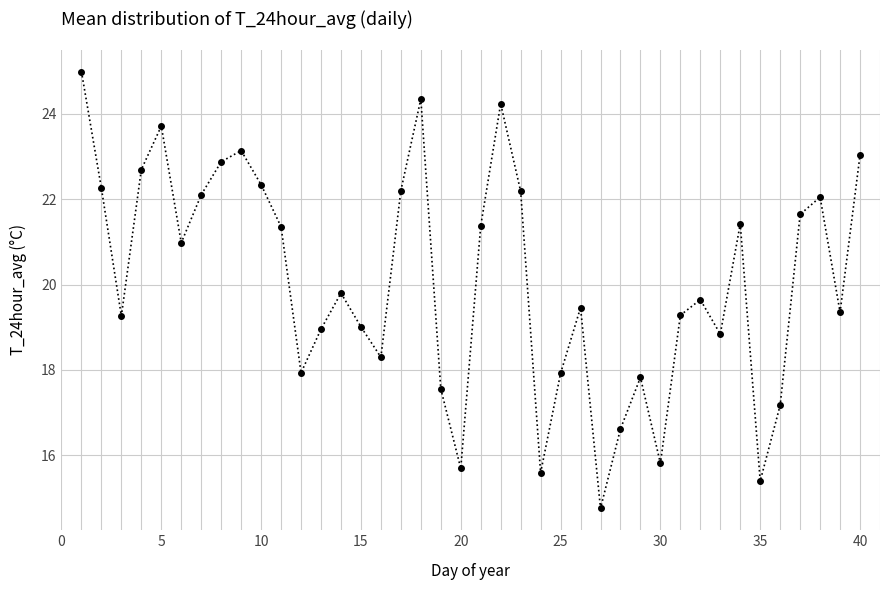

How many points are higher than both their immediate neighbors (excluding endpoints)?

10